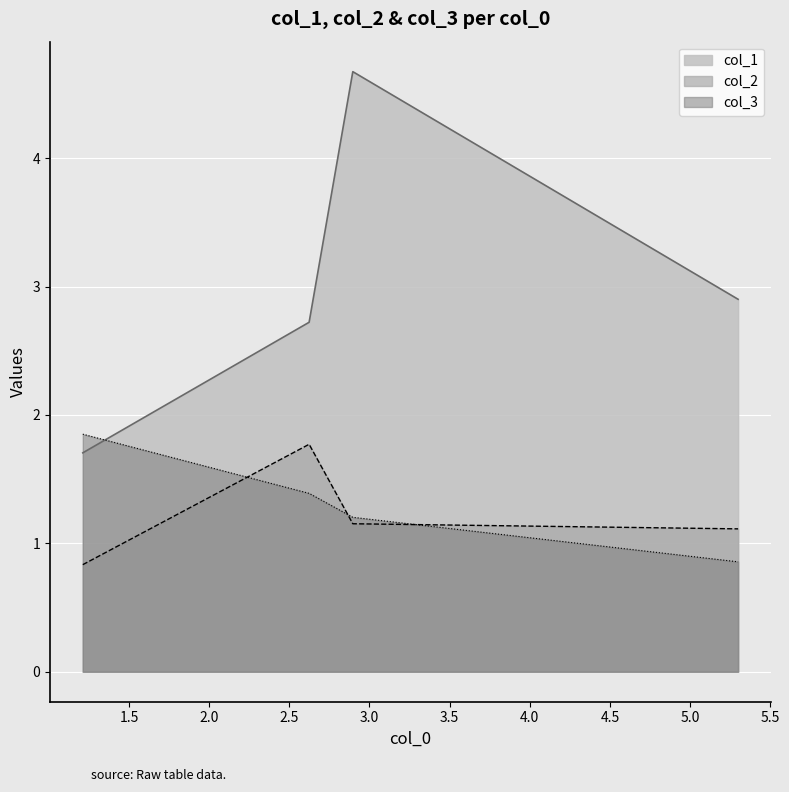

True or false: col_1 has more than 2 interior local peaks.

False